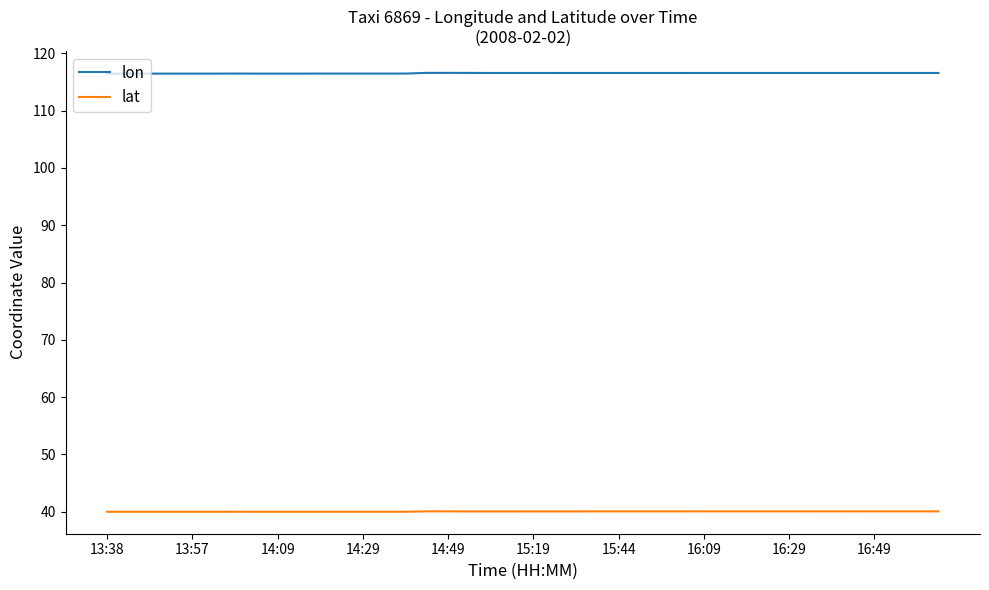

Which series has the largest total across all categories?

lon